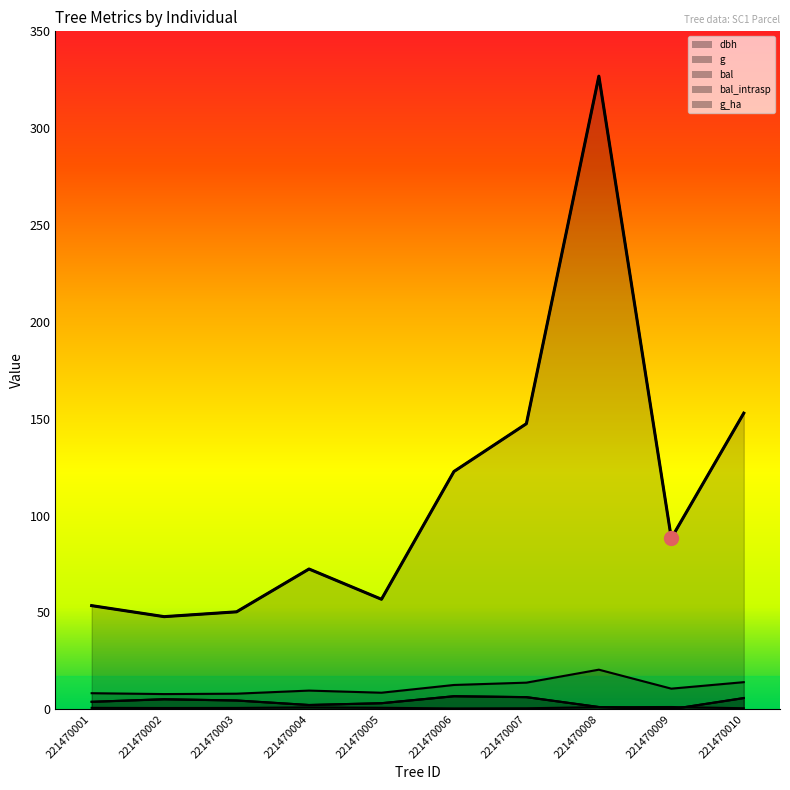

How many data points in bal are less than 4?

5